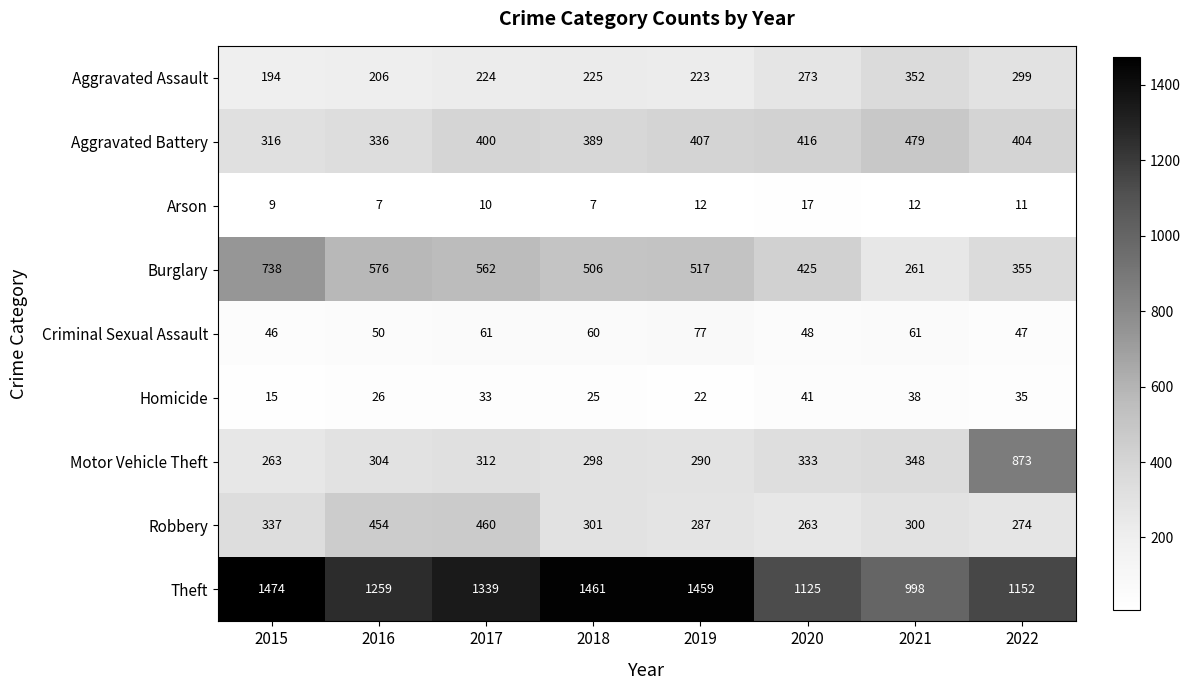

At 2015, list the series in order from smallest to largest.

Arson, Homicide, Criminal Sexual Assault, Aggravated Assault, Motor Vehicle Theft, Aggravated Battery, Robbery, Burglary, Theft